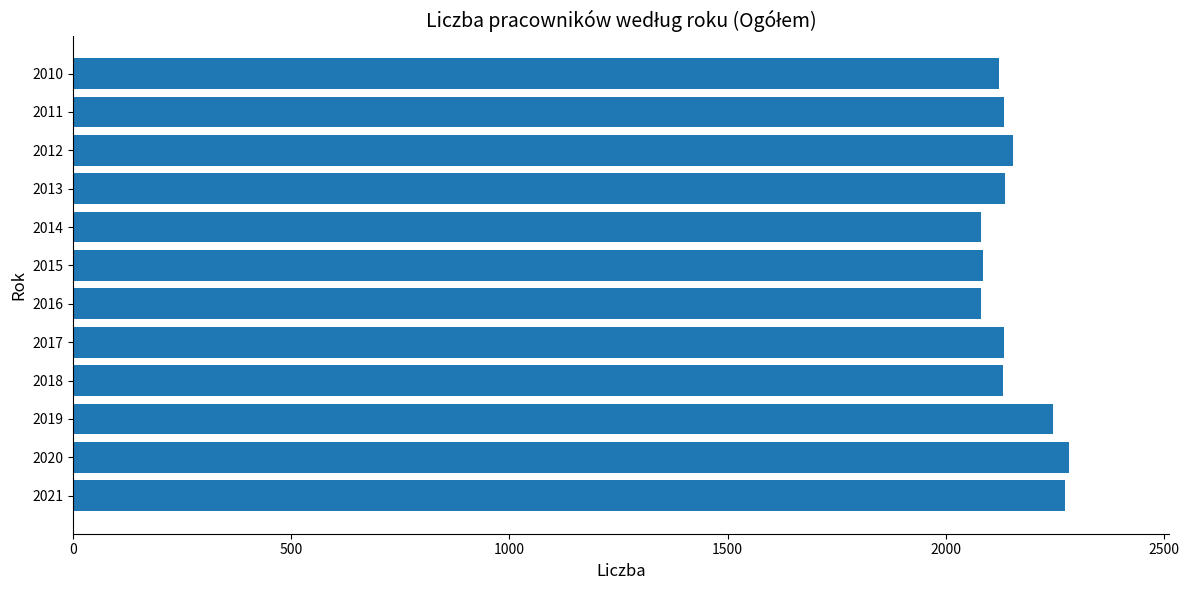

What is the minimum value shown in the chart?

2081